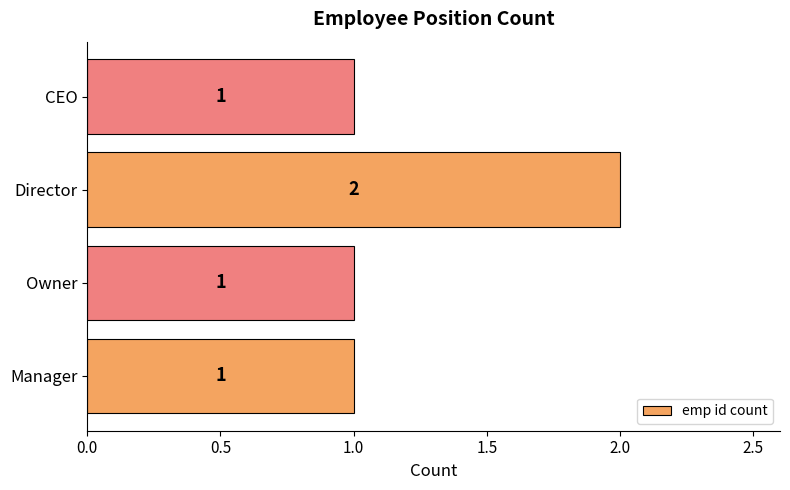

Count the values in the range 1 to 2.

4